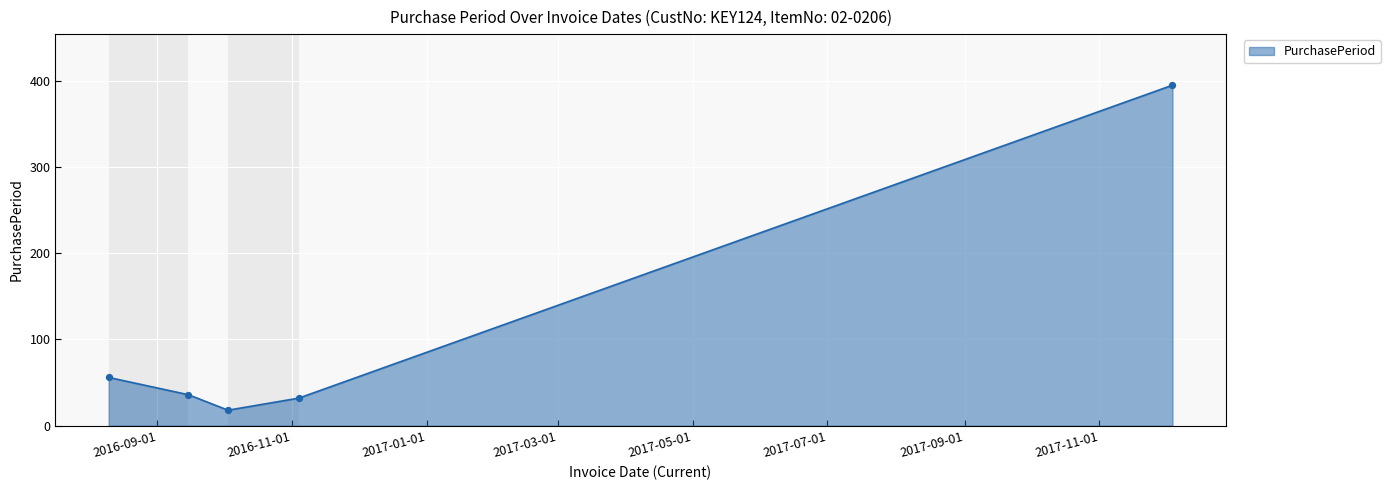

What is the difference between the second highest and second lowest values?

24